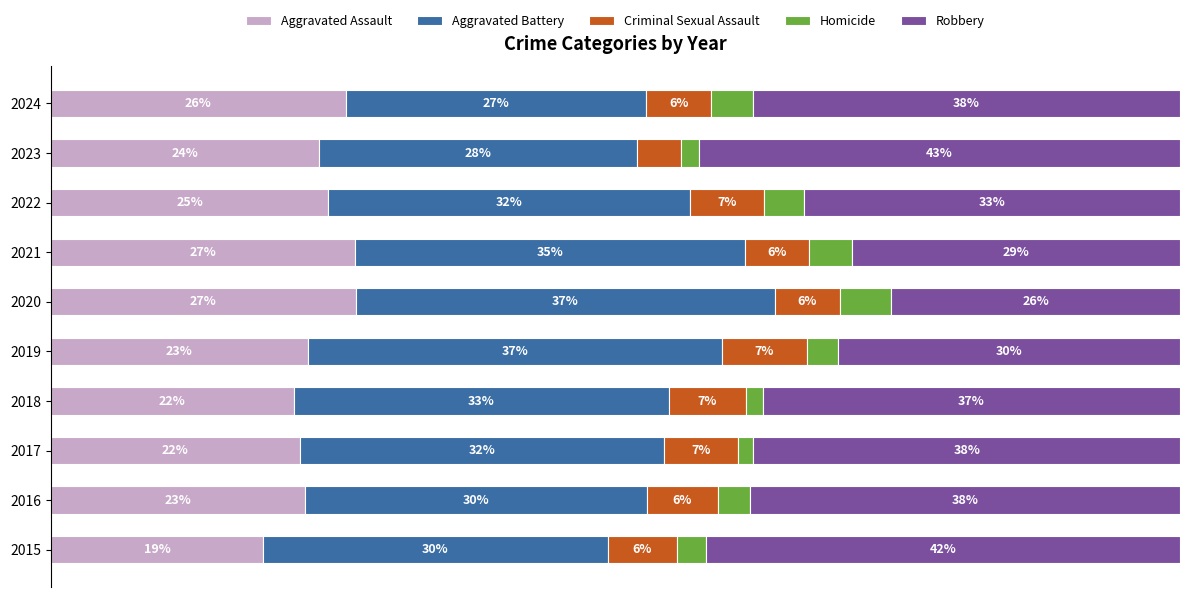

What is the difference between the second highest and minimum values in the Robbery series?

16.4